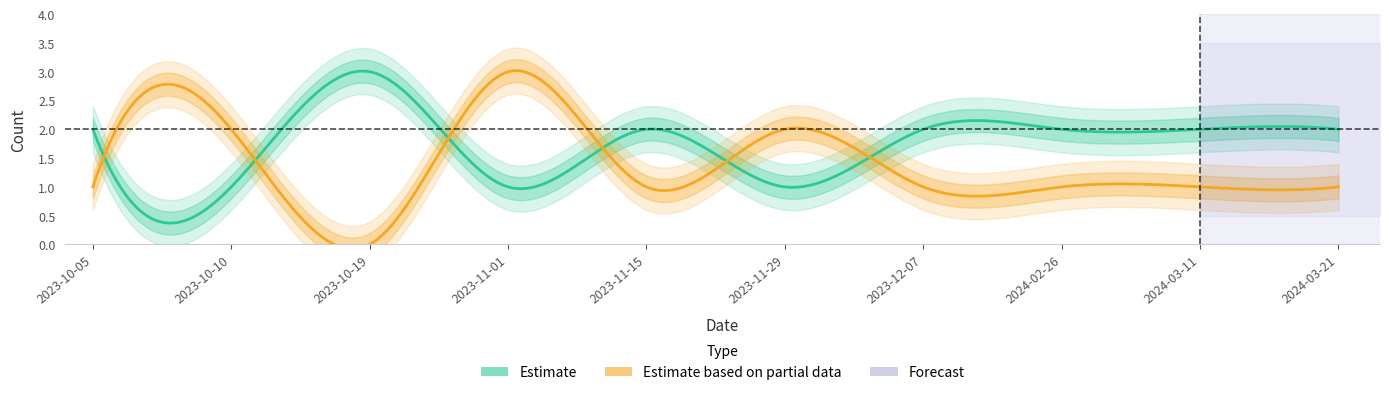

The losses series shows 1 at 2023-10-05. True or false?

False